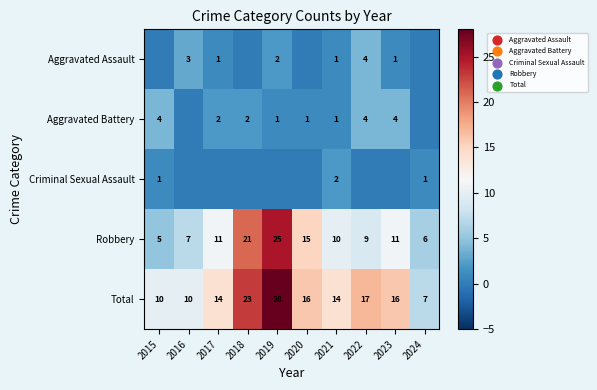

At which label does Total first exceed 16?

2018